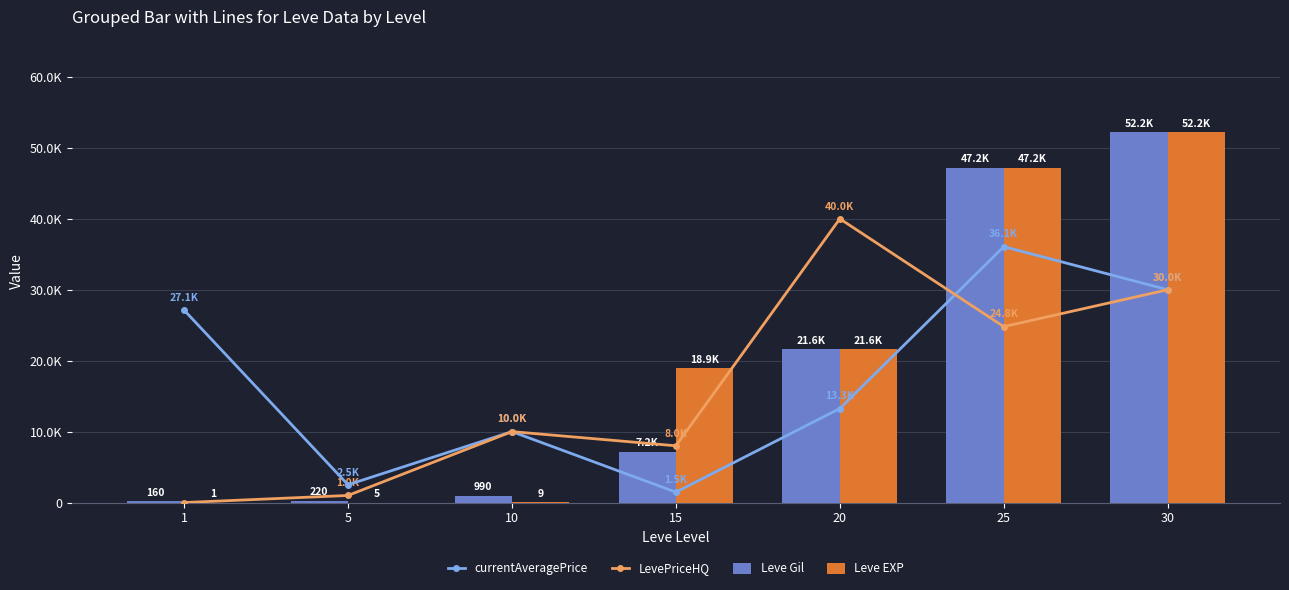

Reading left to right, extract all data points from this chart.

currentAveragePrice: 1=27128	5=2507	10=10000	15=1468	20=13254	25=36073	30=30000
LevePriceHQ: 1=0	5=1000	10=10000	15=8000	20=40000	25=24800	30=30000
Leve Gil: 1=160	5=220	10=990	15=7170	20=21600	25=47200	30=52220
Leve EXP: 1=1	5=5	10=9	15=18910	20=21600	25=47200	30=52220